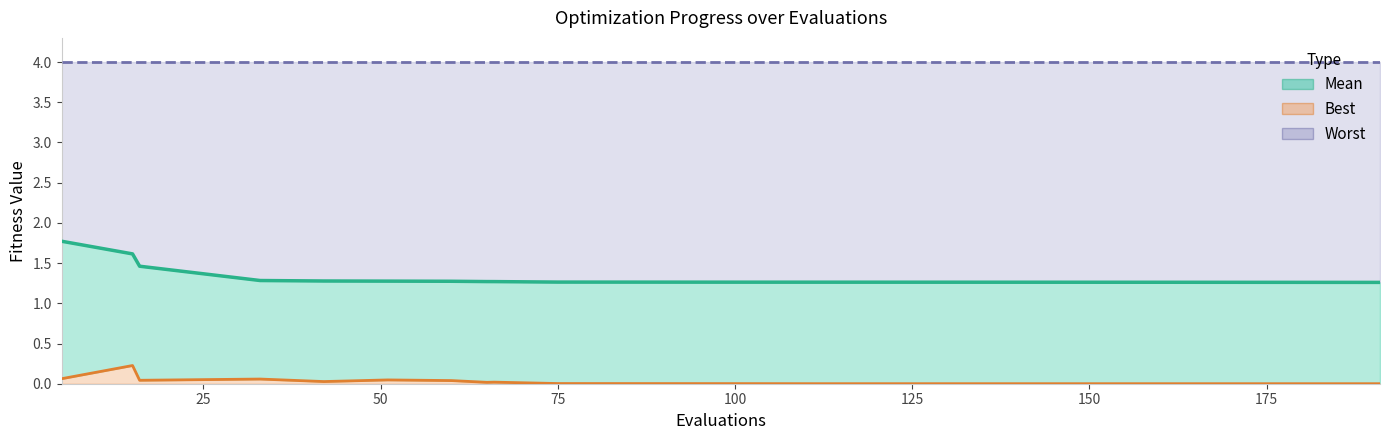

True or false: Mean has more than 0 interior local peaks.

False